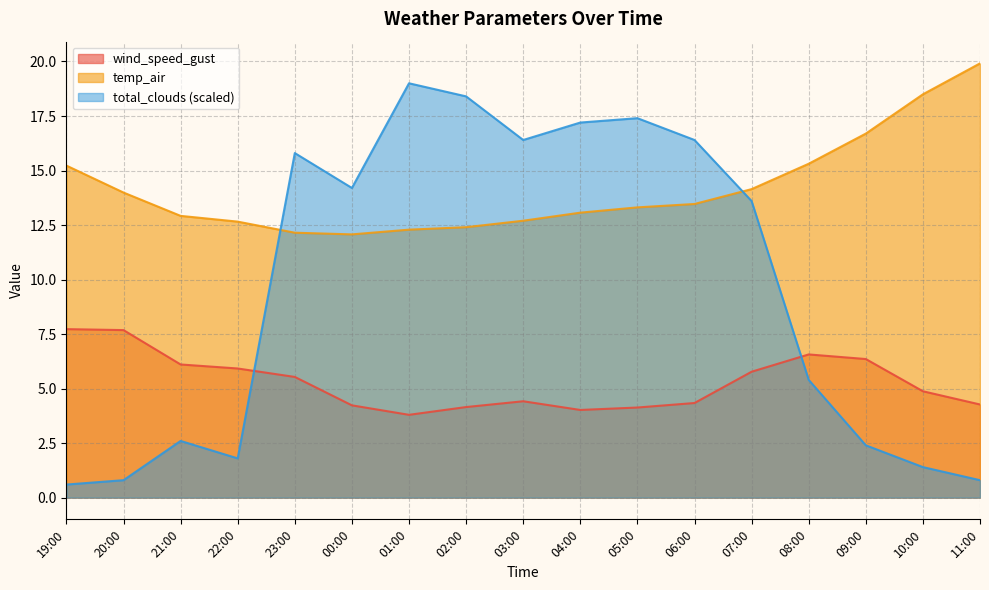

What is the value of the wind_speed_gust point at the 13th from the left?

5.8